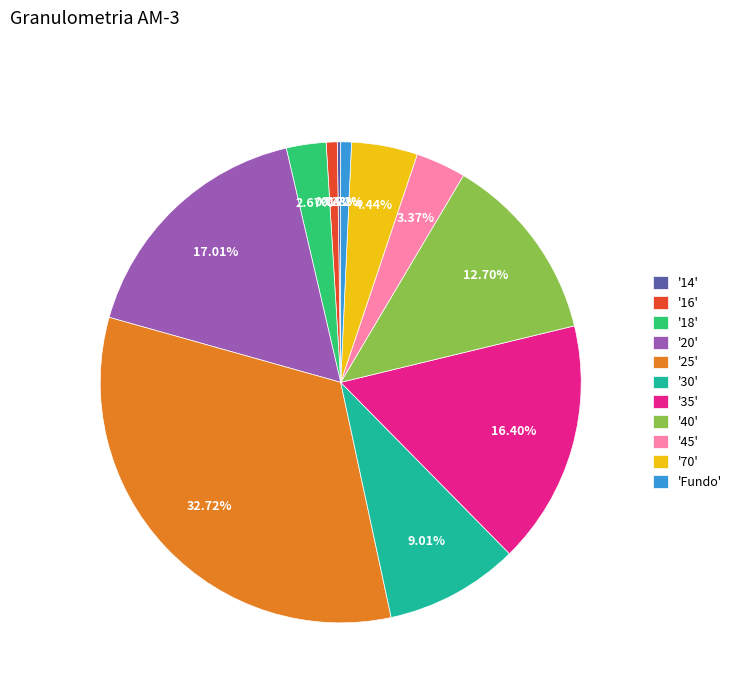

Which has a higher value, '25' or '35'?

'25'